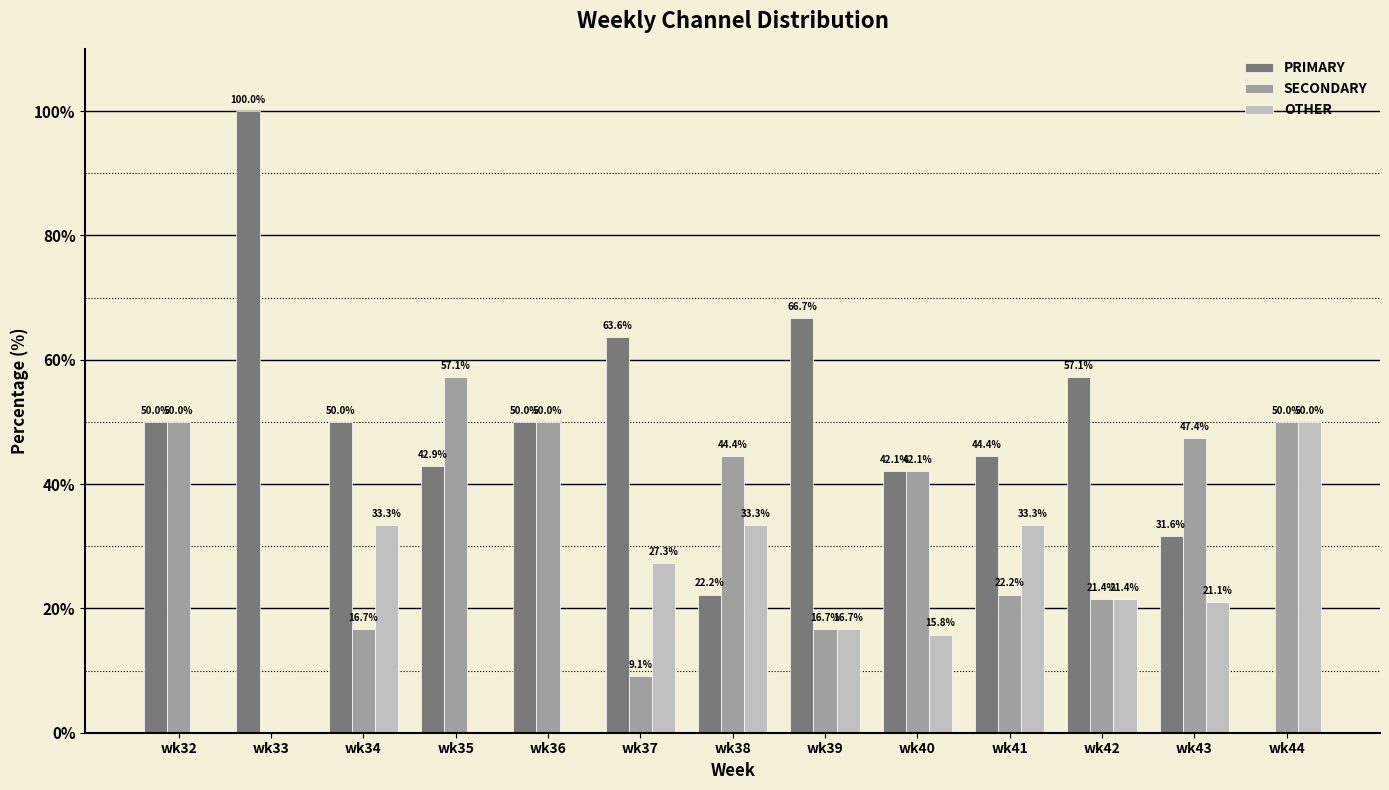

How many data points does each series have?

13